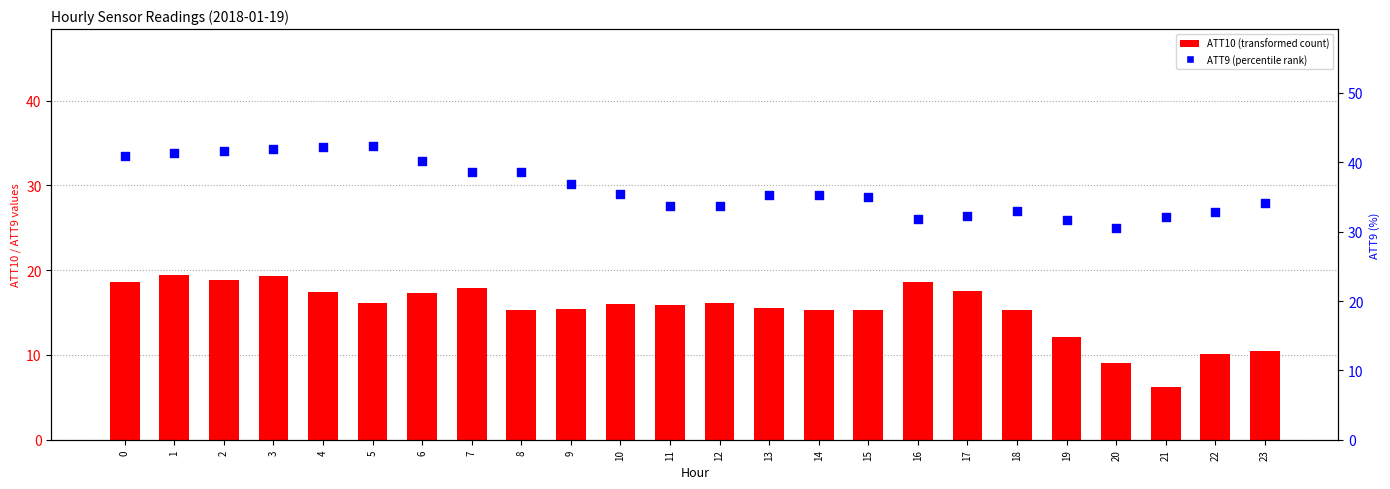

At which category is the sum across all series the highest?

3